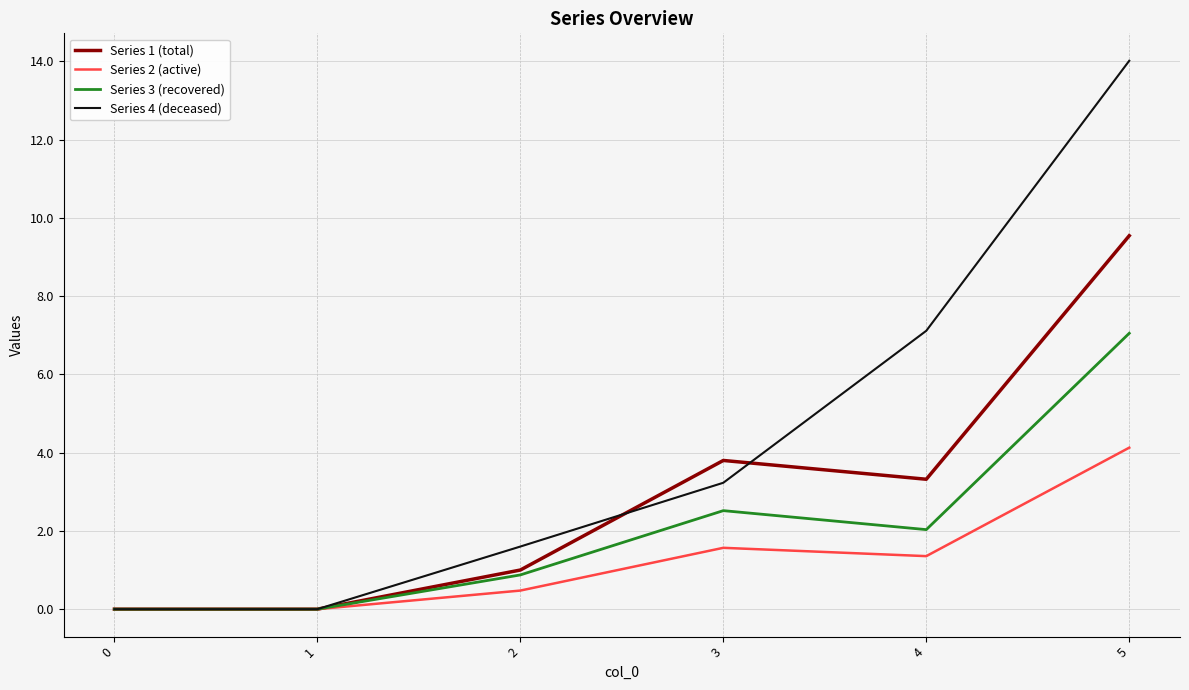

Is it true that Series 2 (active) equals 0.5 at 2?

True